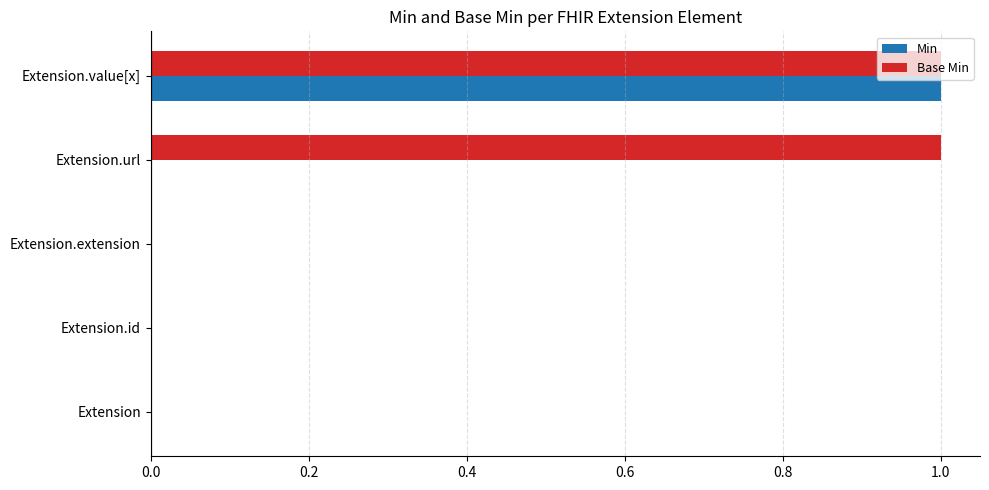

How many distinct data groups are displayed?

2